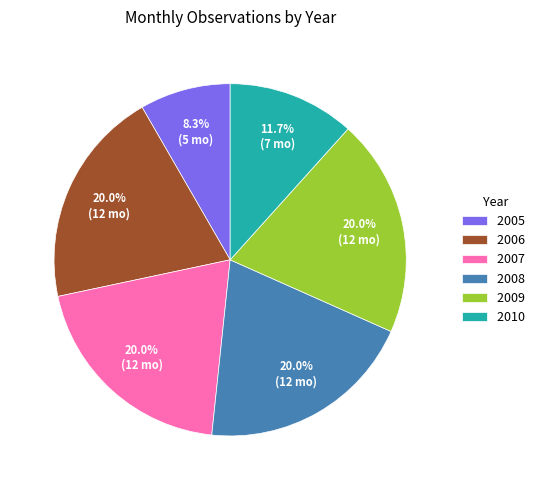

Approximately how many times larger is the value at 2008 compared to 2006?

1.0